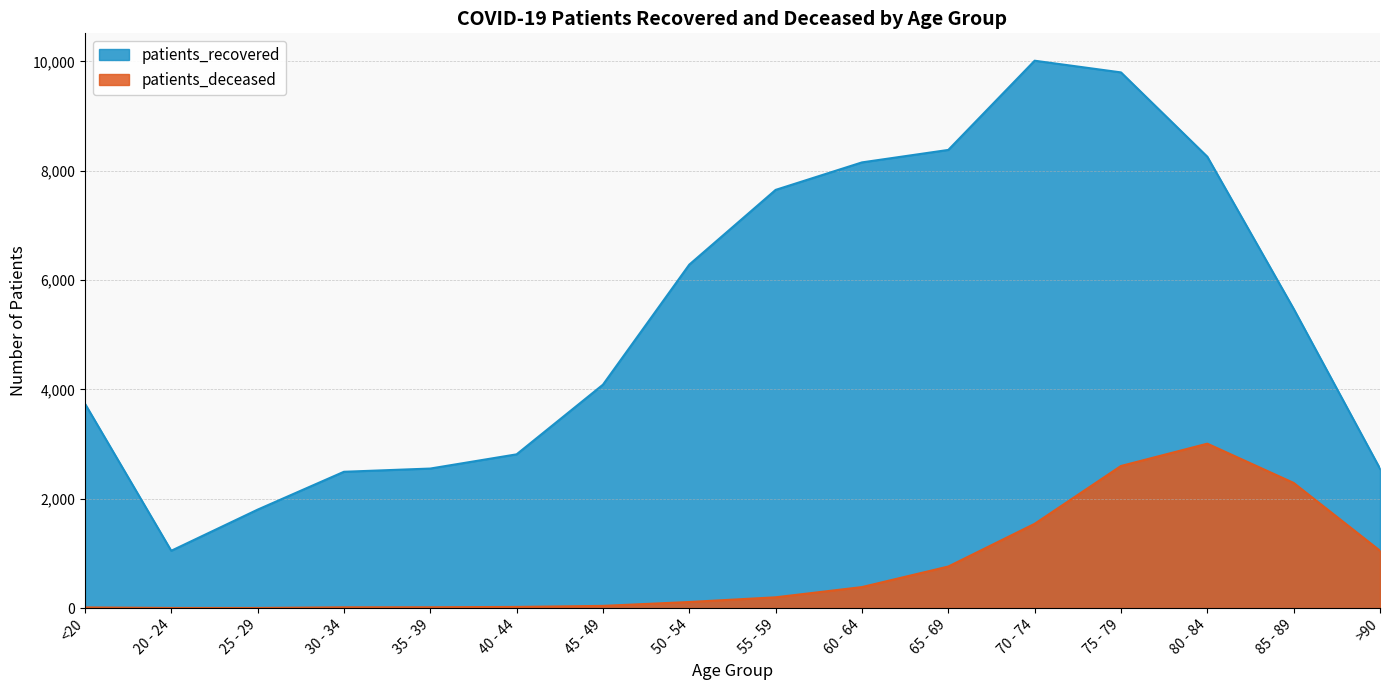

Is it true that patients_recovered equals 593 at 25 - 29?

False